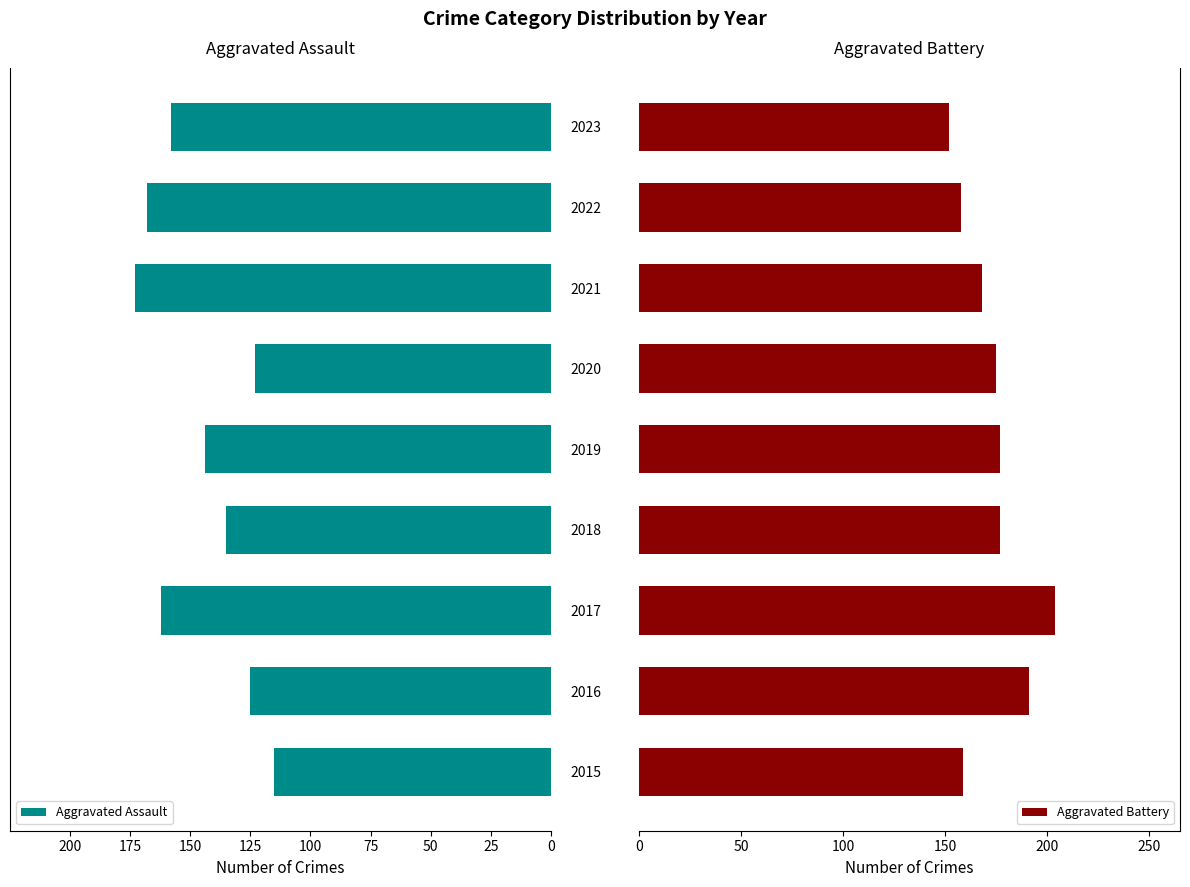

Reading left to right, what are all the values shown in this chart?

Aggravated Assault: 115	125	162	135	144	123	173	168	158
Aggravated Battery: 159	191	204	177	177	175	168	158	152